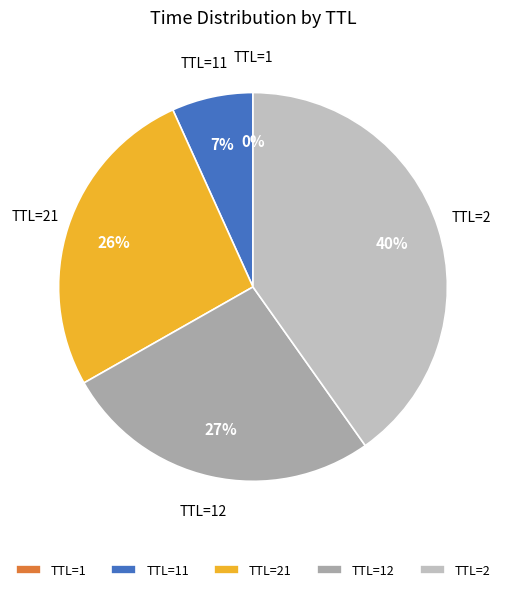

Which category has the biggest portion of the pie?

TTL=2